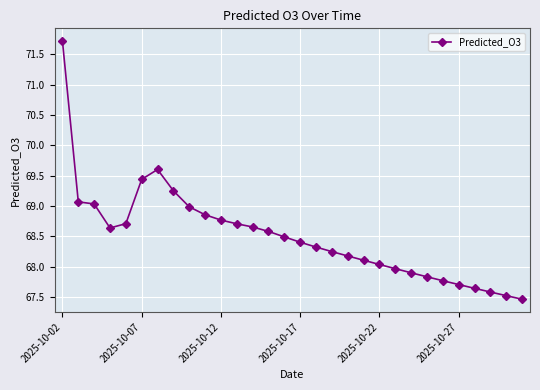

True or false: the data has more than 0 interior local peaks.

True